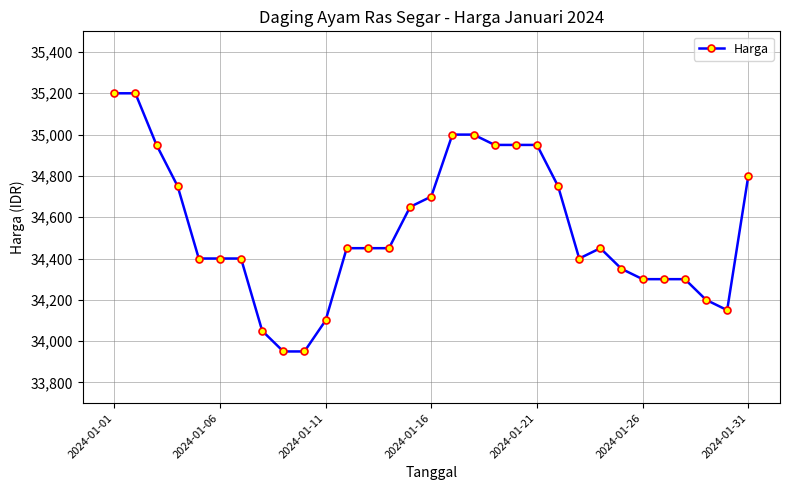

What is the value of the 12th point from the left?

34450